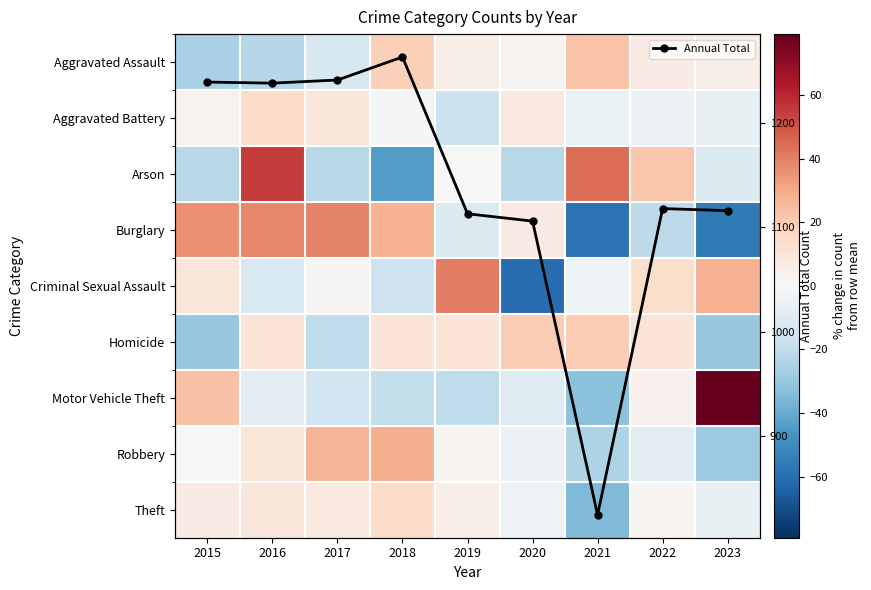

What is the lowest value of the Annual Total series?

825